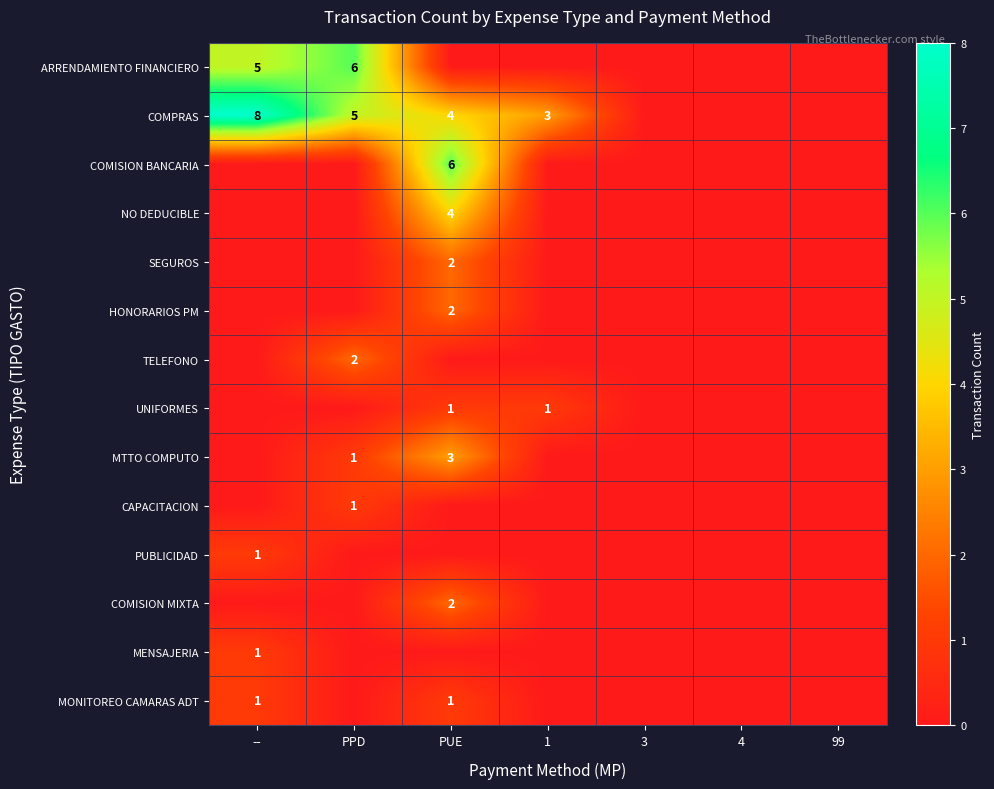

Count the number of categories in the chart.

7